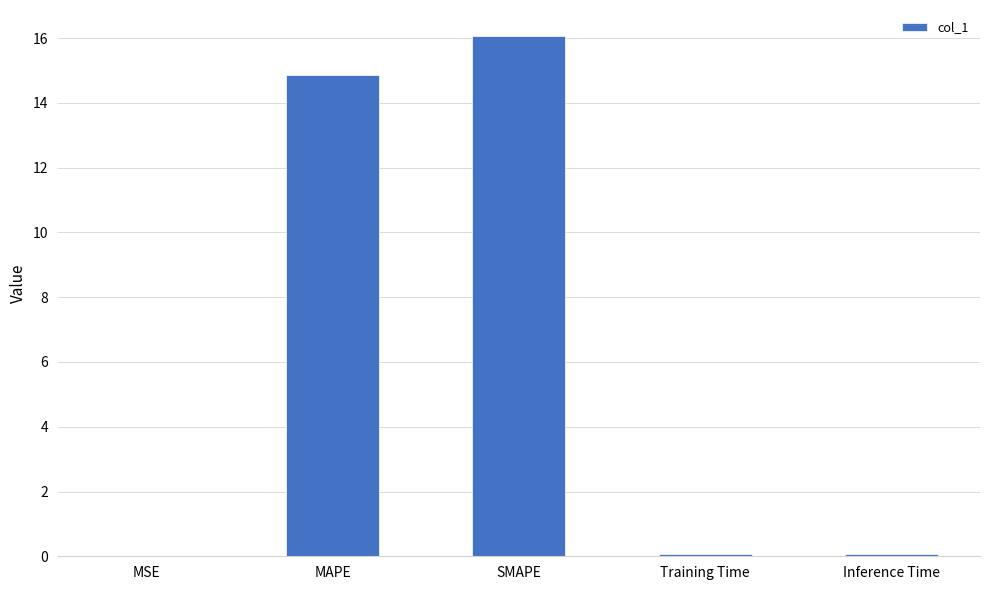

Is it true that the value at Training Time is 0.1?

True